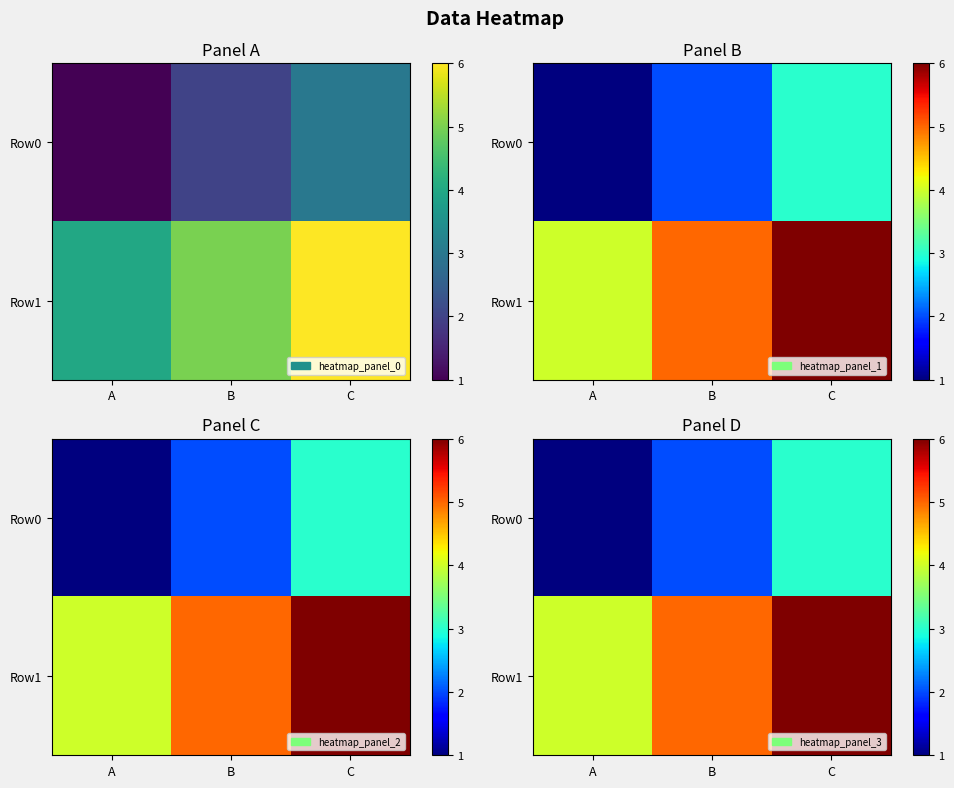

Is the value of Row0 at B greater than the value of Row1 at B?

No